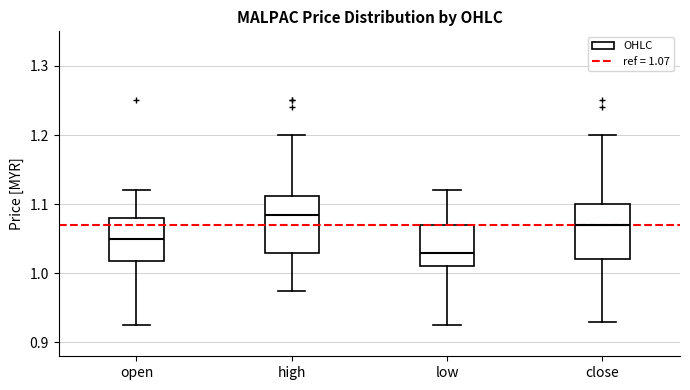

Reading left to right, read every box against the y-axis: the position of its median line, the range the box covers, and the ends of its whiskers. The values are not printed on the chart, so give them approximately, as read against the axis.

open: median 1.05, box 1.02 to 1.08, whiskers 0.93 to 1.12
high: median 1.09, box 1.03 to 1.11, whiskers 0.98 to 1.20
low: median 1.03, box 1.01 to 1.07, whiskers 0.93 to 1.12
close: median 1.07, box 1.02 to 1.10, whiskers 0.93 to 1.20